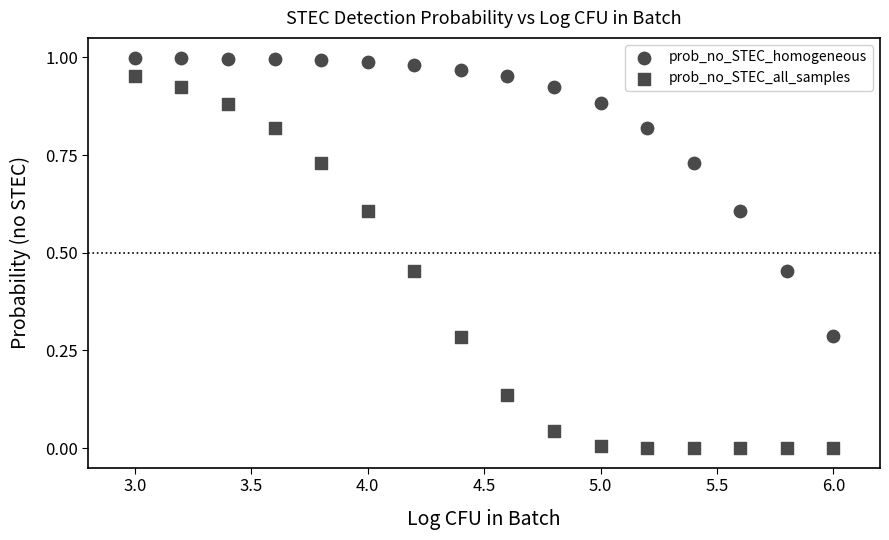

Count the number of points in this scatter plot.

32